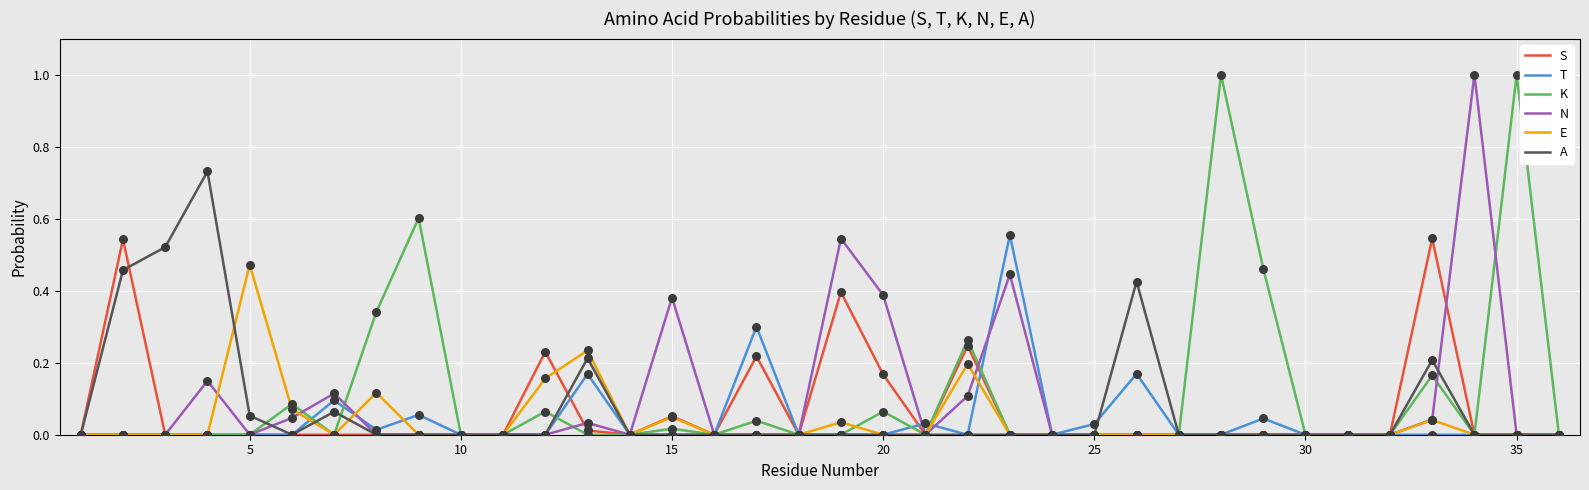

Which series has the largest total across all categories?

K